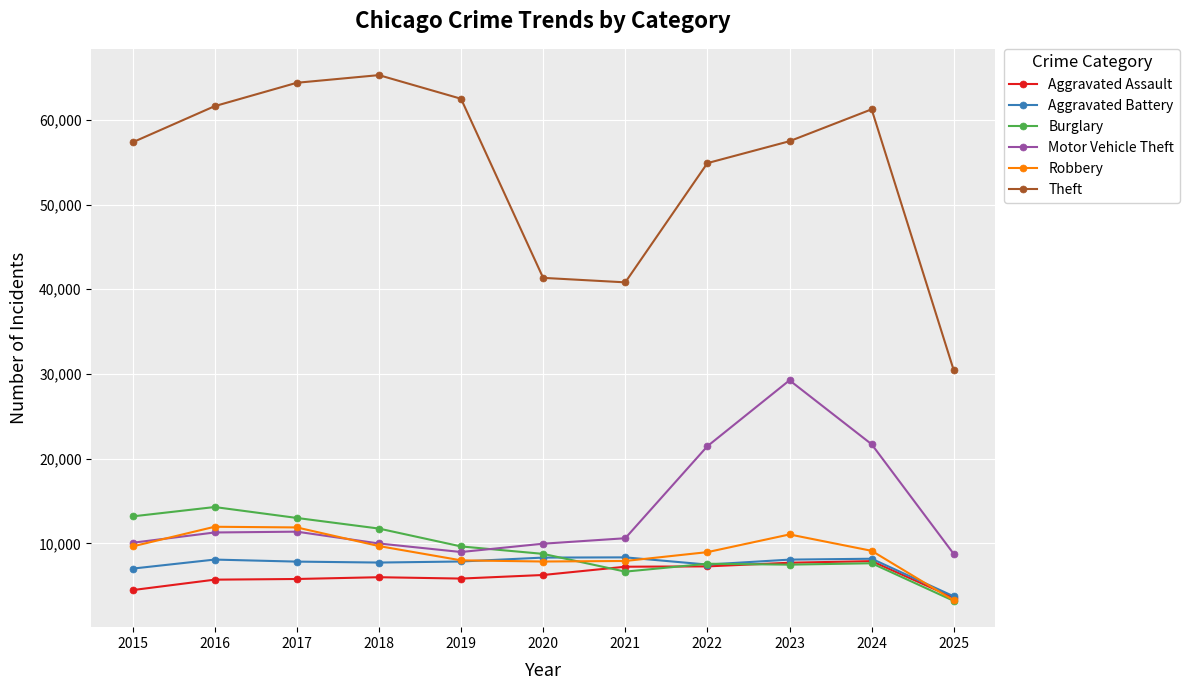

How many distinct data groups are displayed?

6